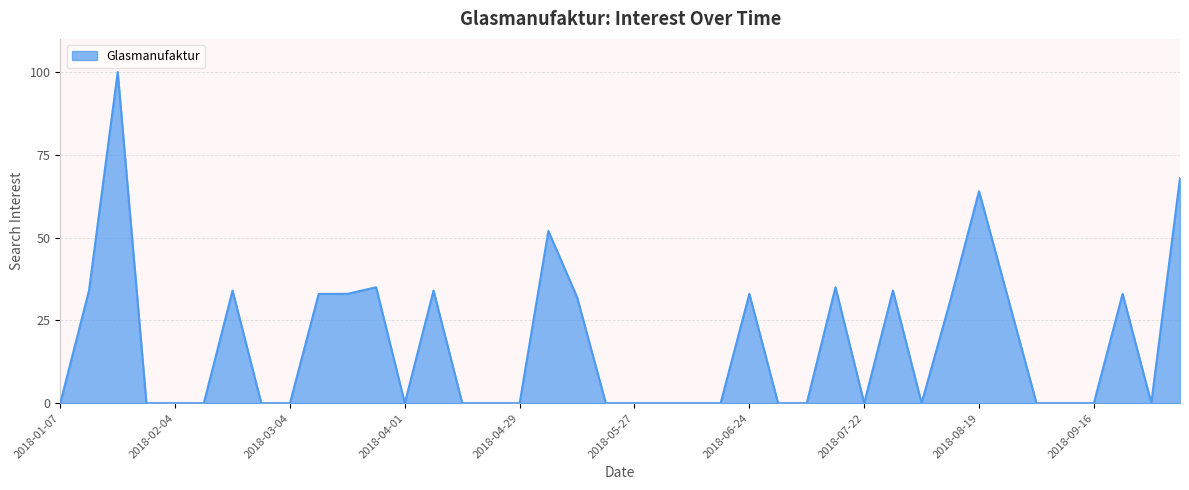

What is the difference between the maximum and minimum values?

100